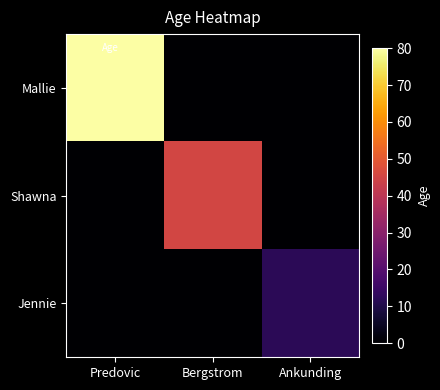

List the series in order of their peak value, highest first.

Mallie, Shawna, Jennie